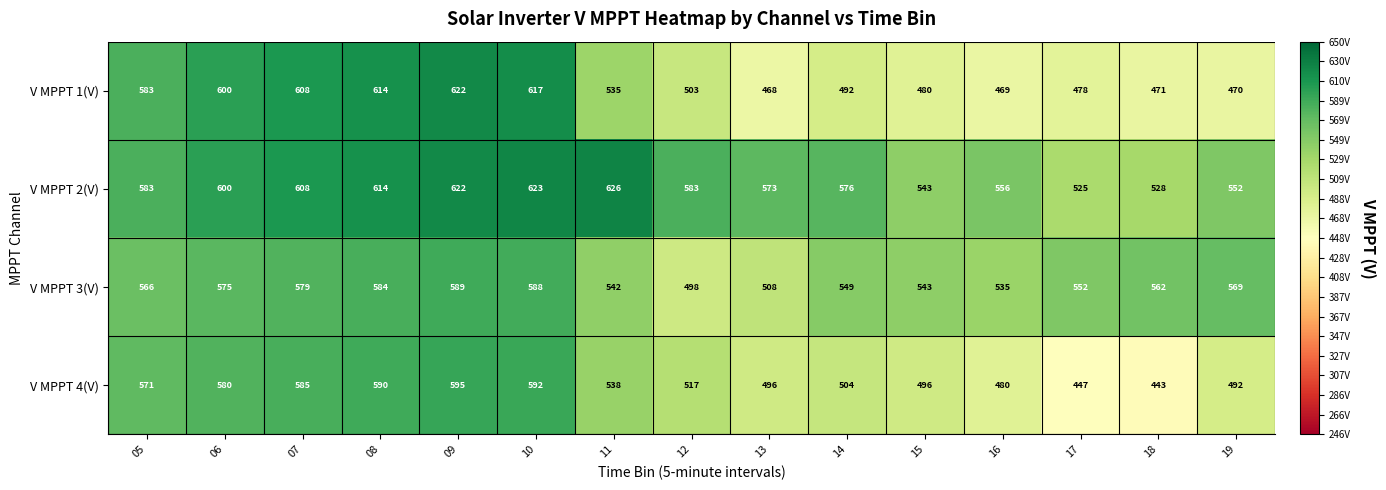

Between 08 and 16, which series saw the biggest shift?

V MPPT 1(V)